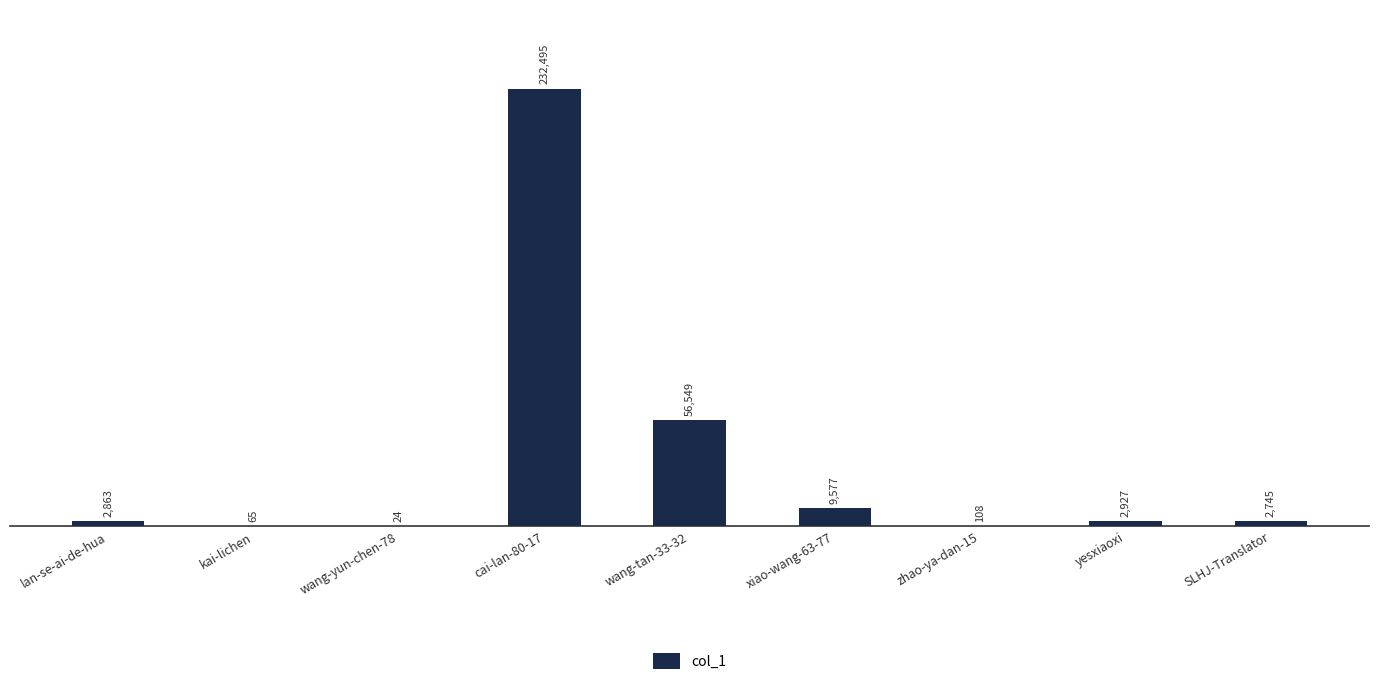

What is the difference between the values at yesxiaoxi and SLHJ-Translator?

182